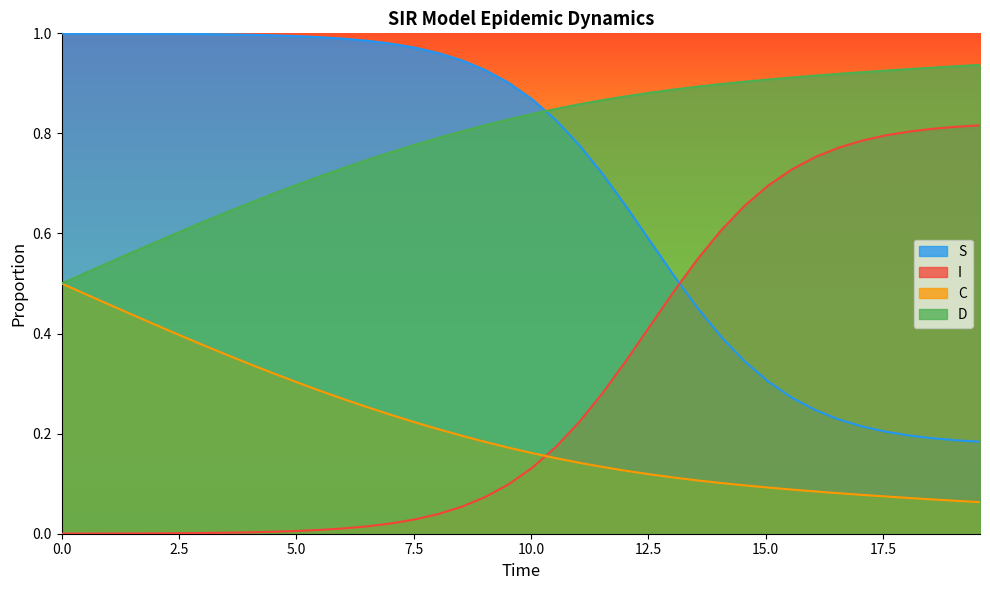

True or false: C has more than 1 interior local peaks.

False